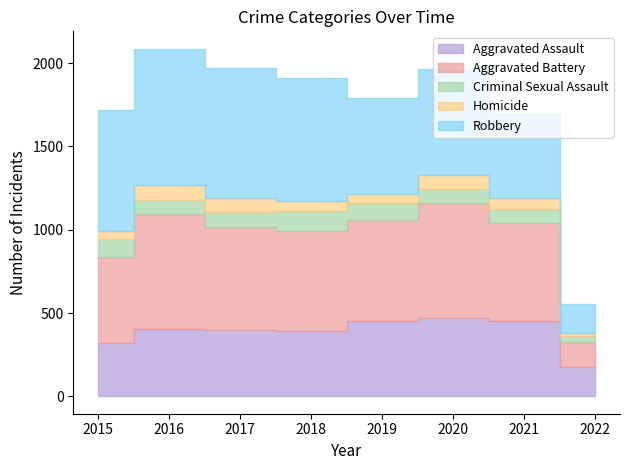

Where is the first local minimum for Aggravated Battery?

2018